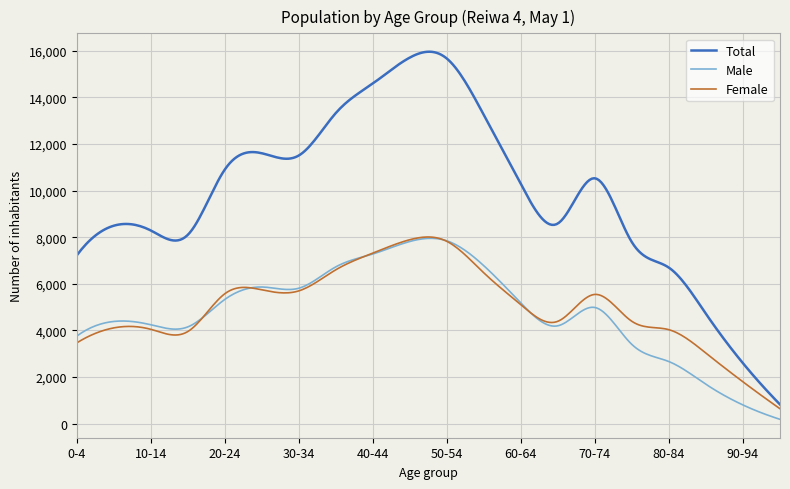

Which series has the largest total across all categories?

Total